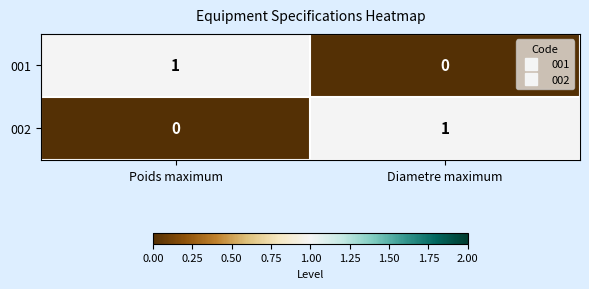

How many data points in 001 are less than 1?

1